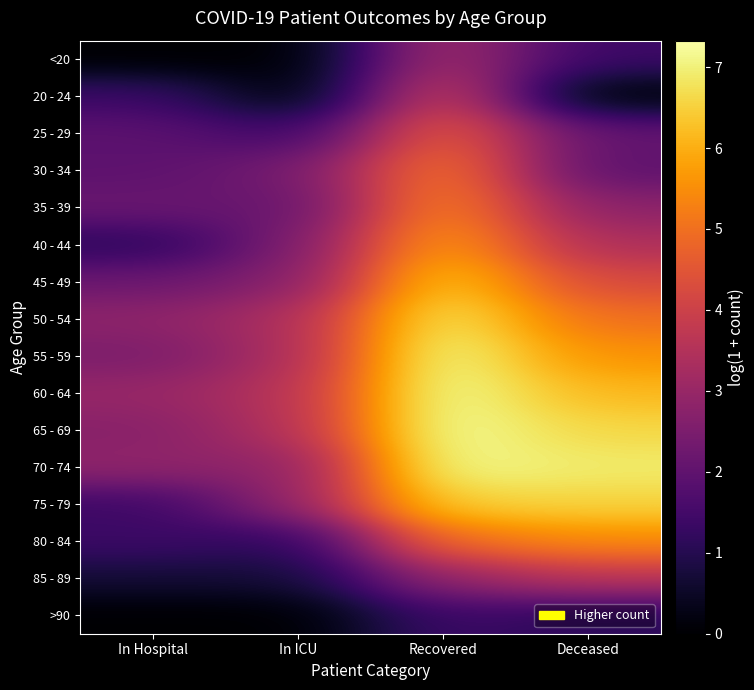

At which category is the sum across all series the highest?

Recovered